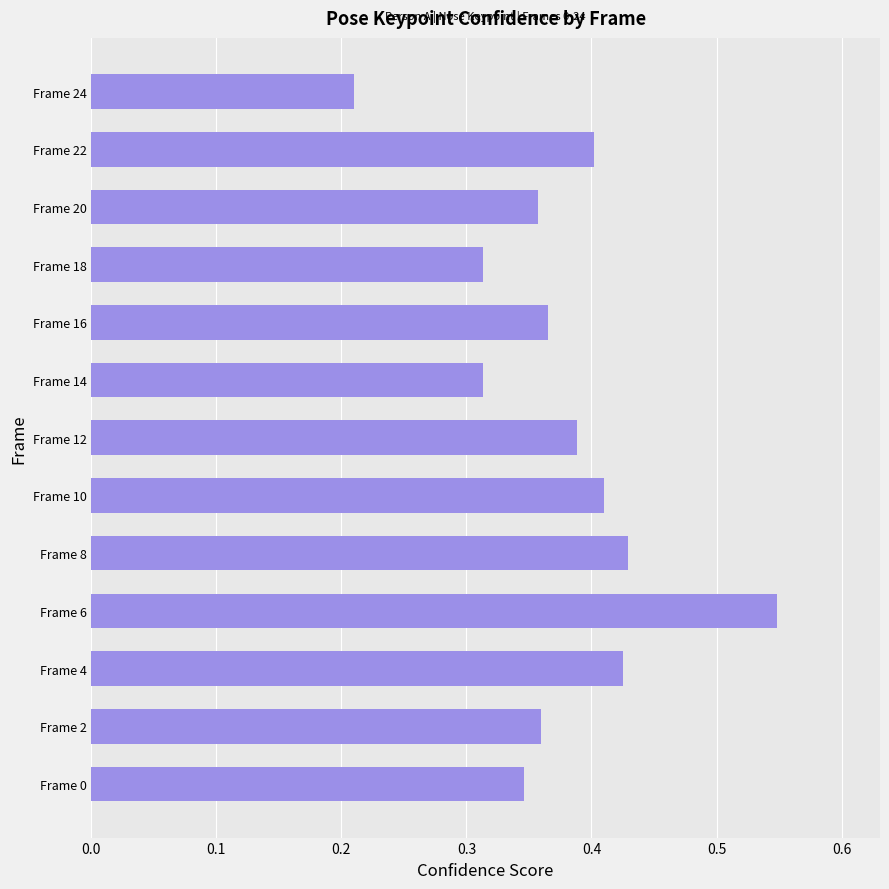

What is the sum of all values?

4.9